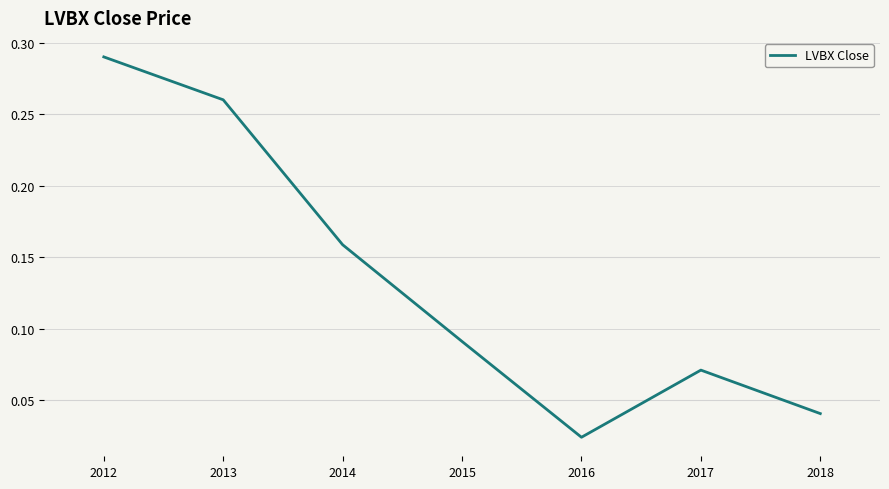

What is the change in value from 2014 to 2018?

-0.1